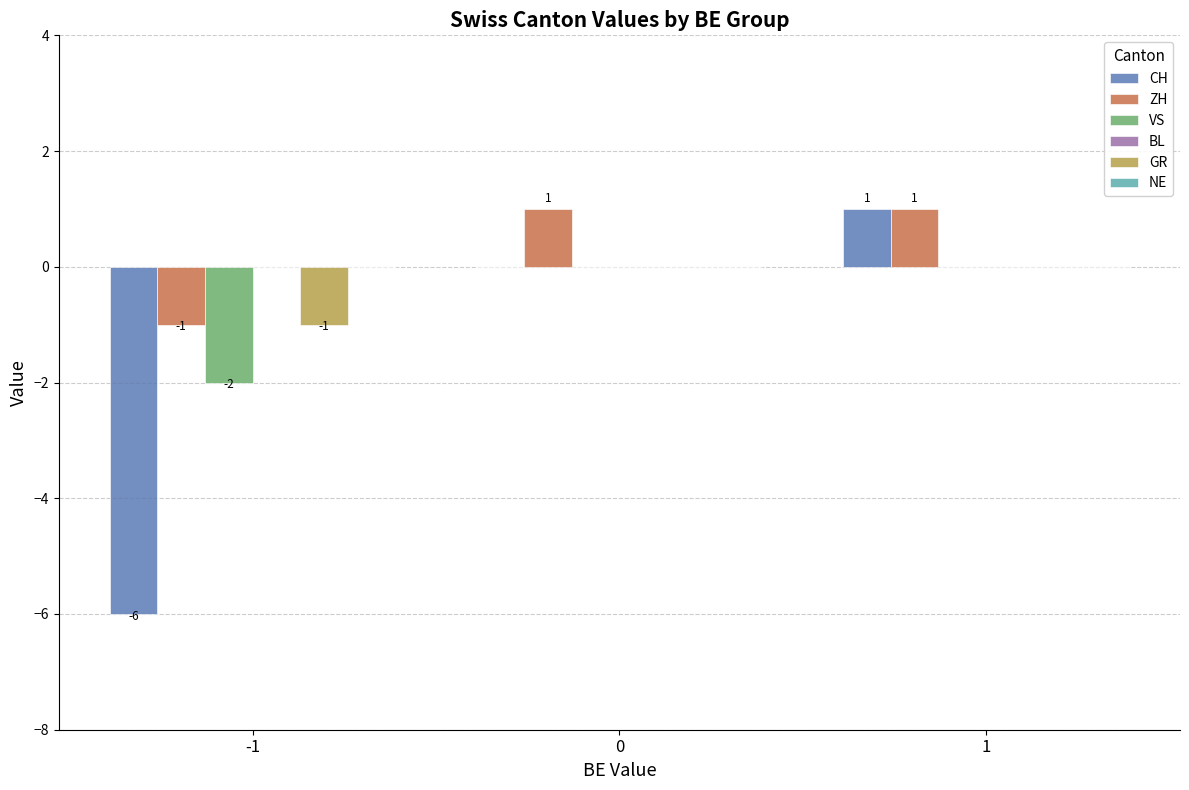

What is the sum of all CH values?

-5